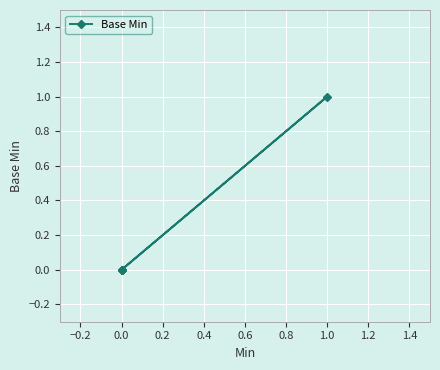

What is the difference between the maximum and minimum values?

1